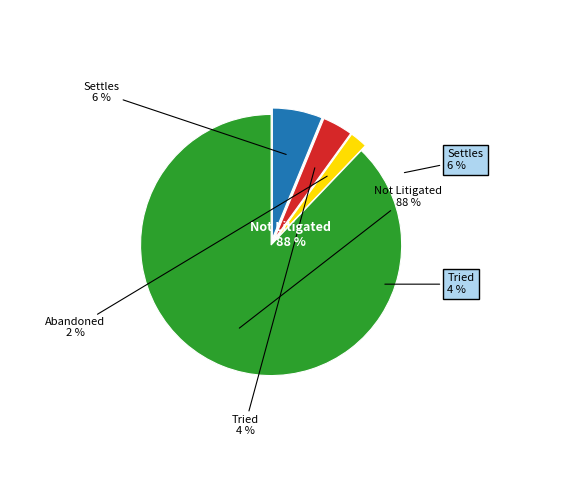

Is Abandoned the majority of the pie?

No